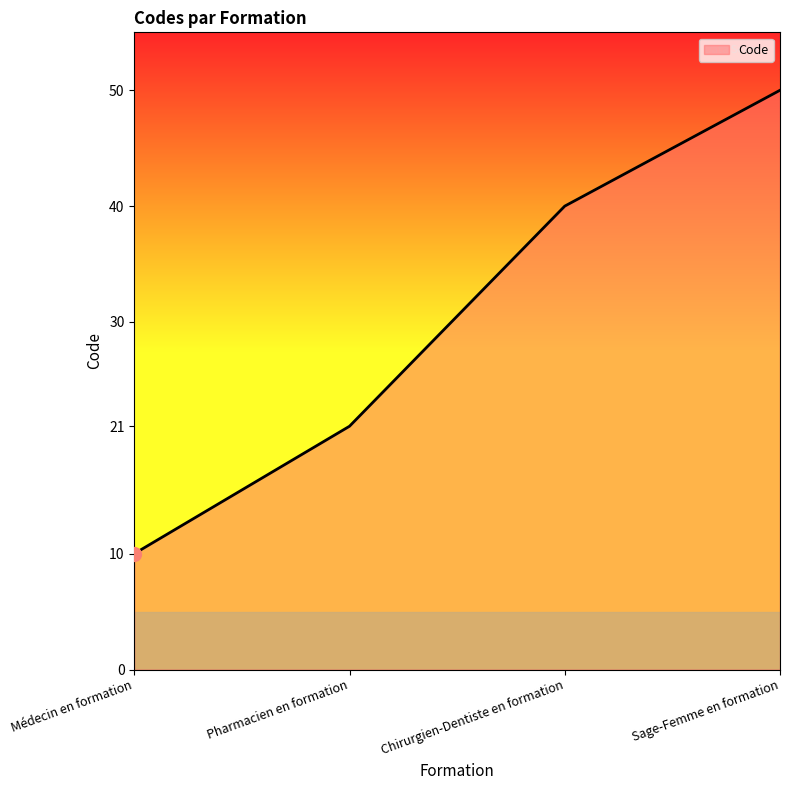

Approximately how many times larger is the value at Médecin en formation compared to Sage-Femme en formation?

0.2